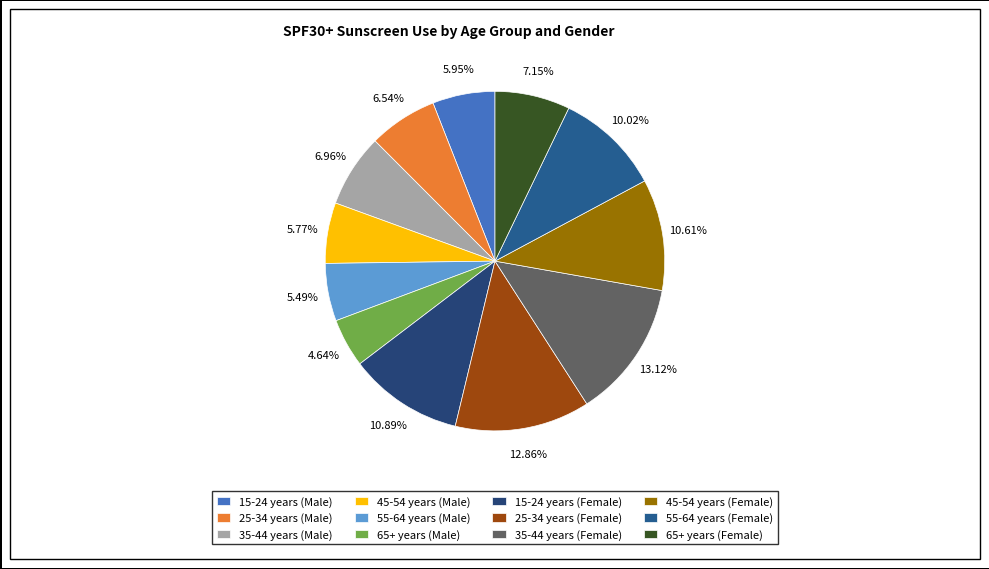

Is it true that 65+ years (Male) is 18% of the pie?

False